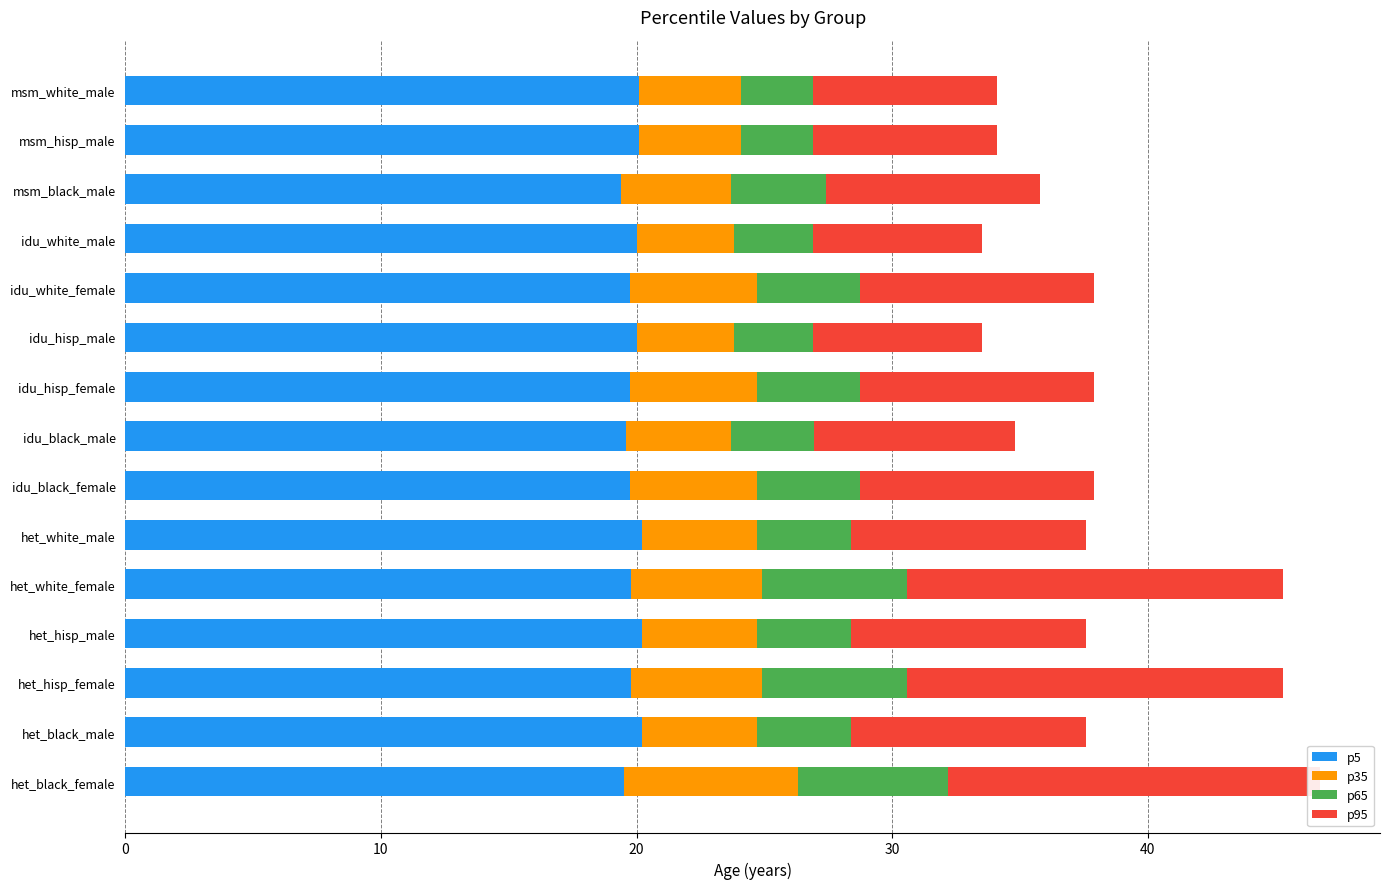

The p5 series shows 19.8 at idu_white_female. True or false?

True